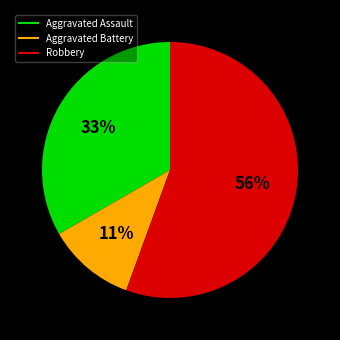

Is the sum of Aggravated Assault and Robbery greater than half?

Yes